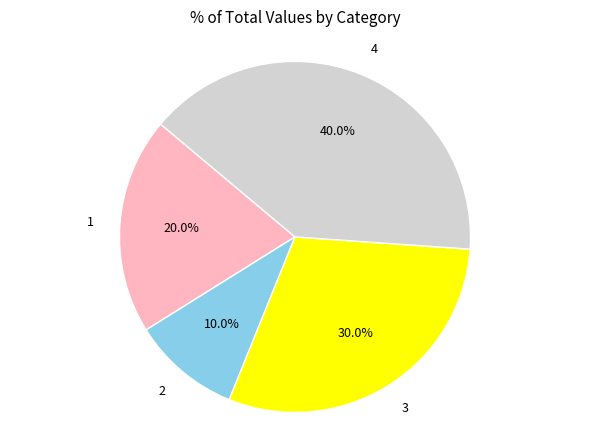

Between 3 and 4, which is larger?

4